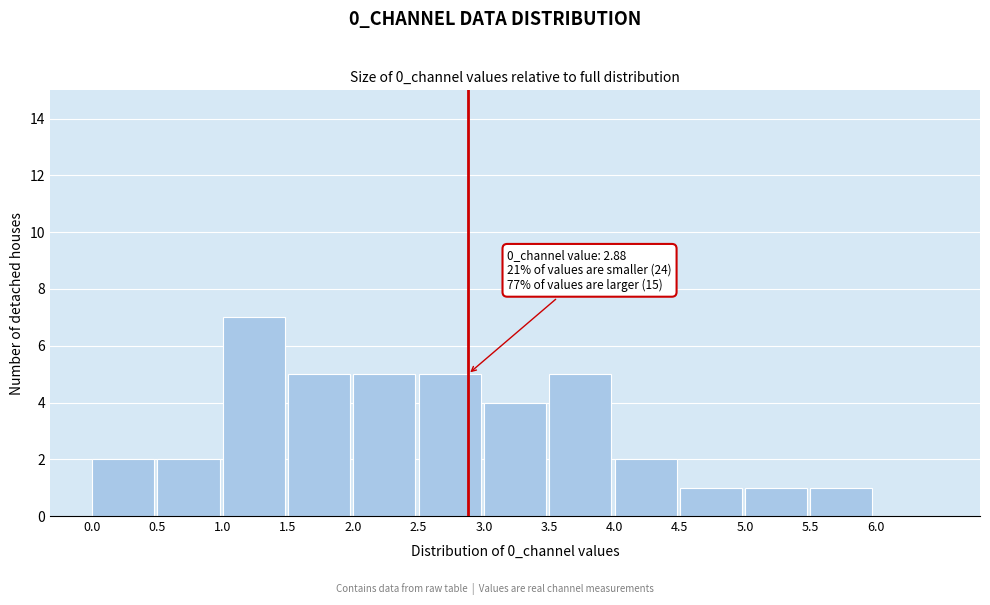

Over which range of the x-axis is the bar tallest?

1.0 to 1.5